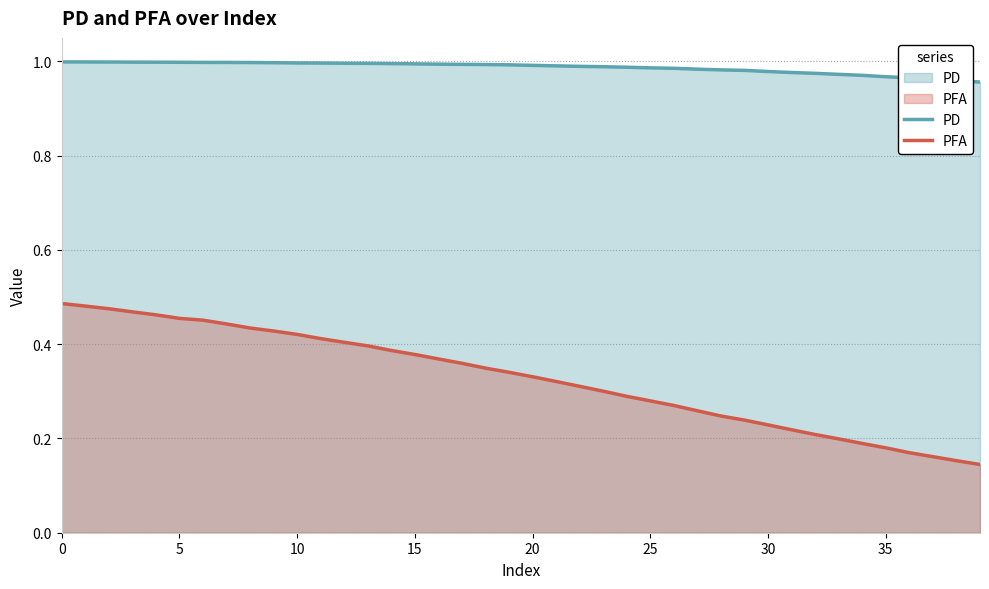

What is the difference between the maximum and minimum values in the PFA series?

0.3